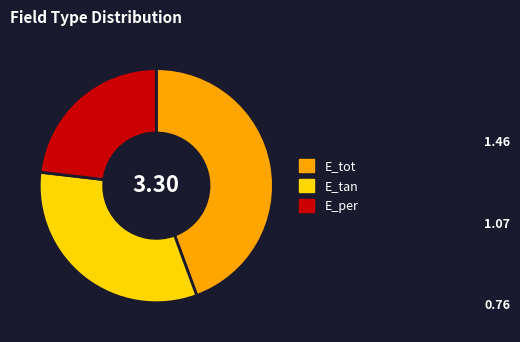

How many slices are in this pie chart?

3